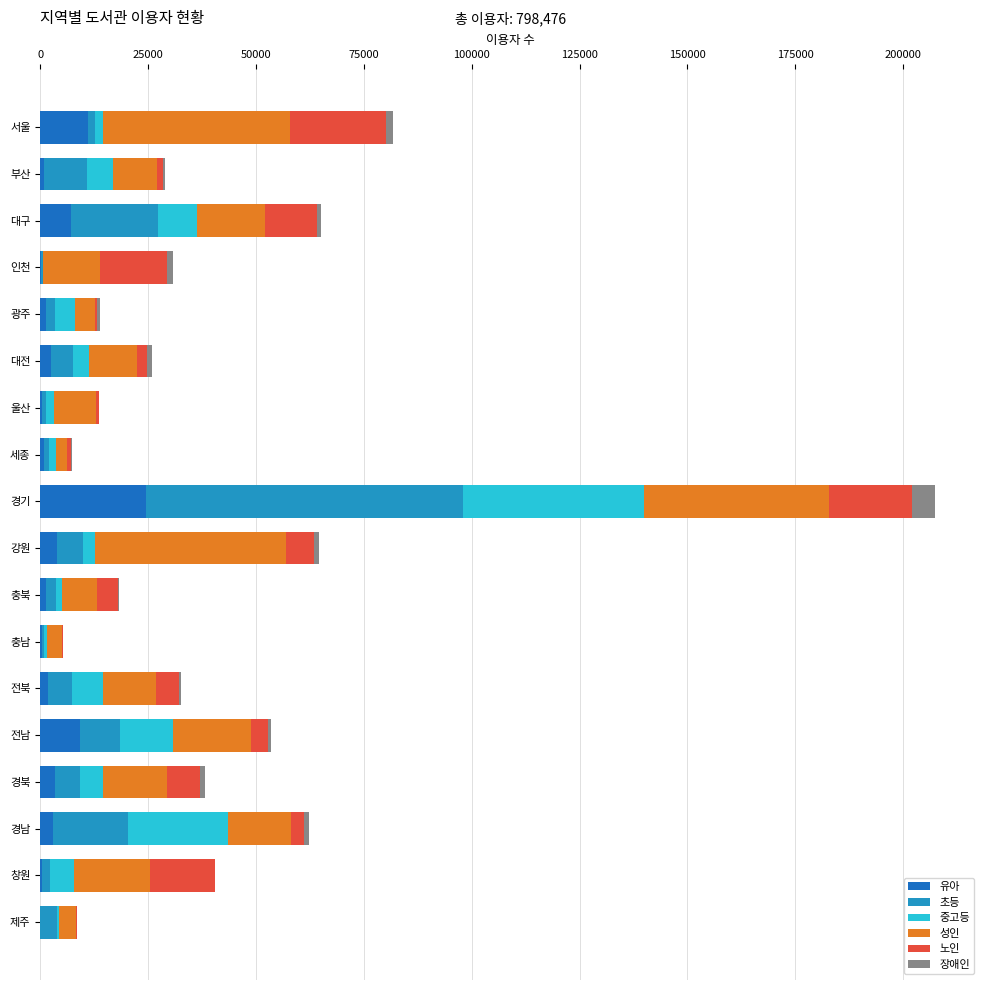

How many categories are shown in the chart?

18